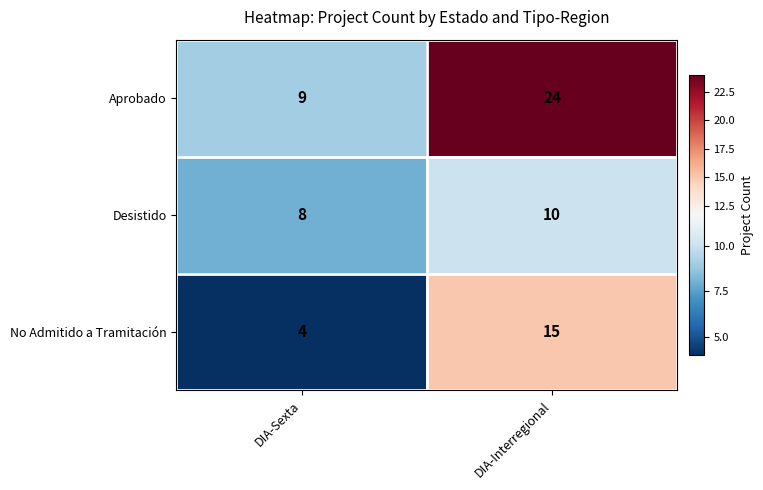

Reading right to left, extract all data points from this chart.

Aprobado: 24	9
Desistido: 10	8
No Admitido a Tramitación: 15	4